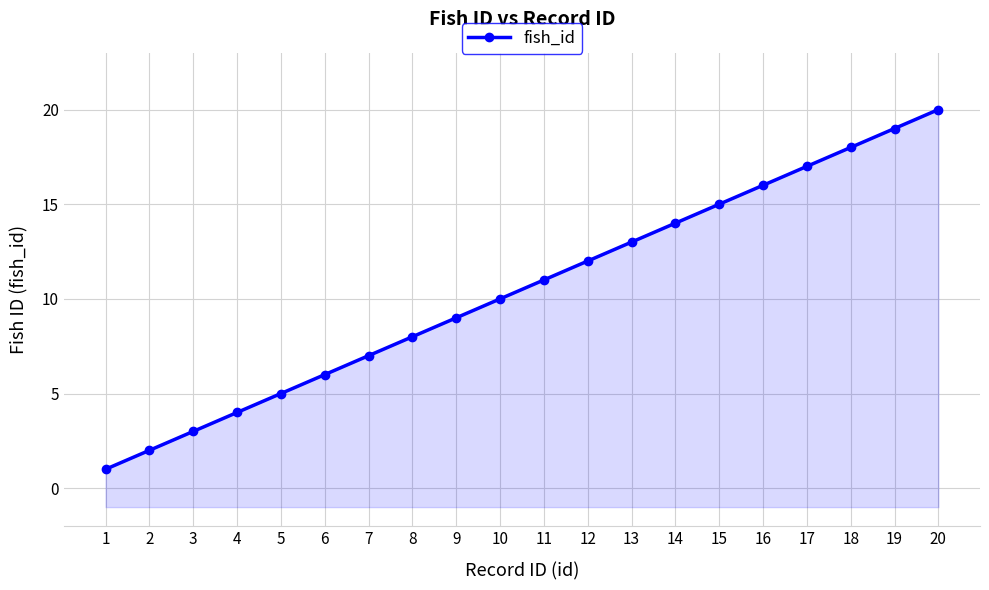

What is the smallest value displayed?

1